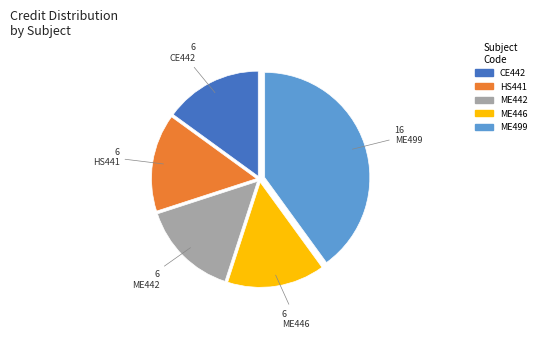

Is it true that ME442 is 7% of the pie?

False